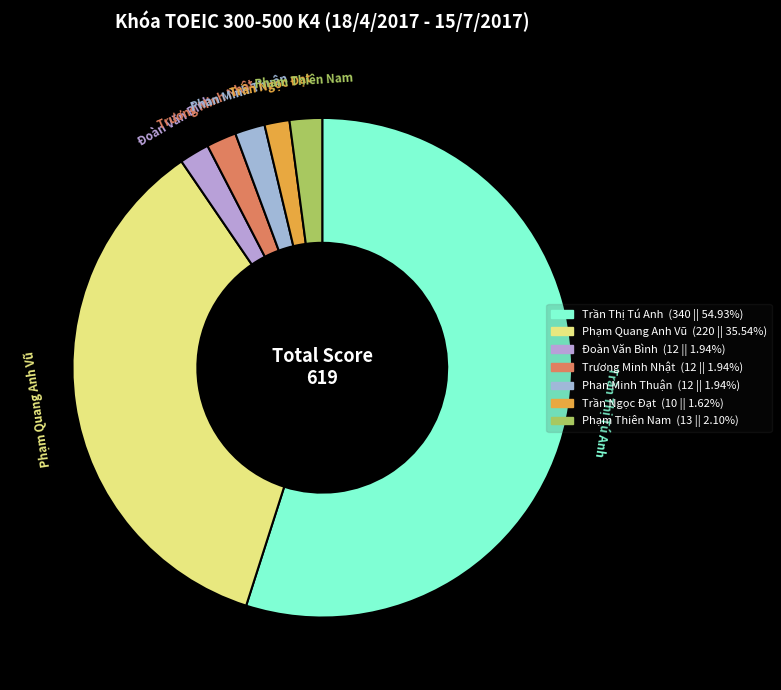

What is the majority slice?

Trần Thị Tú Anh